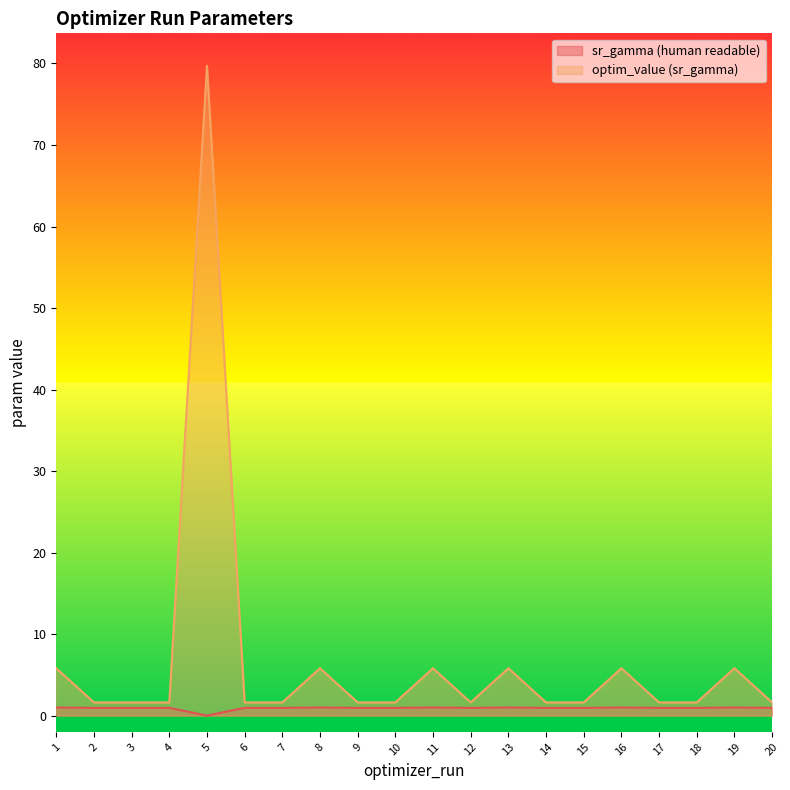

What is the average value of the optim_value (sr_gamma) series?

6.8